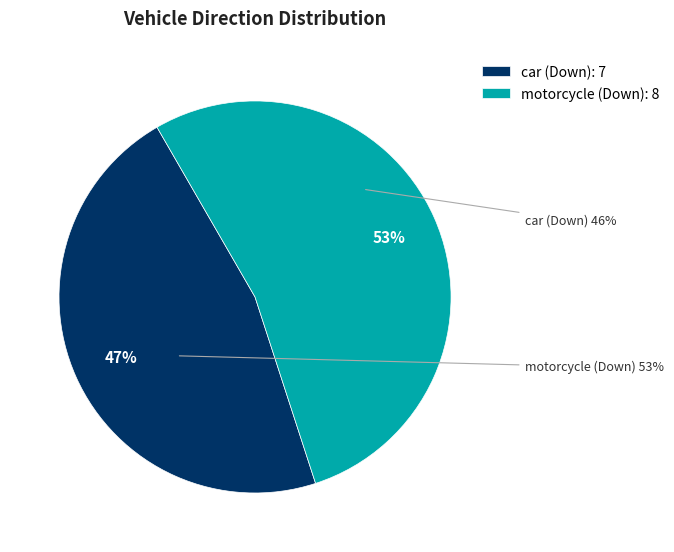

Which series has the widest spread of values?

motorcycle